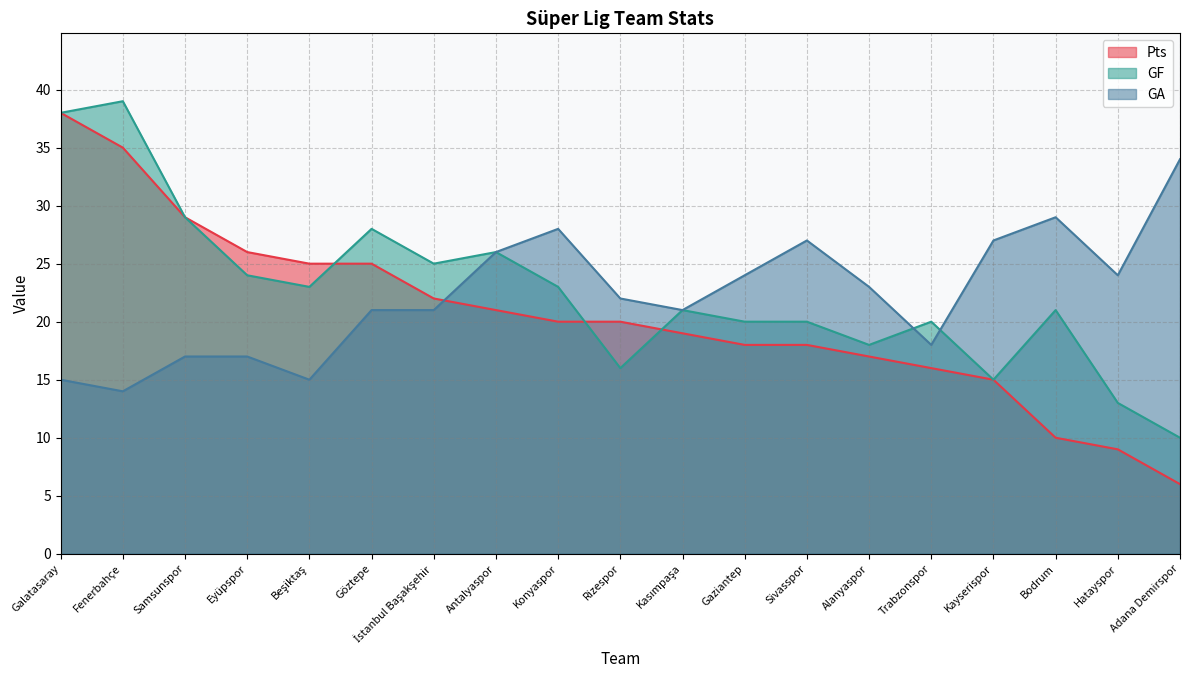

Which series has the largest total across all categories?

GF